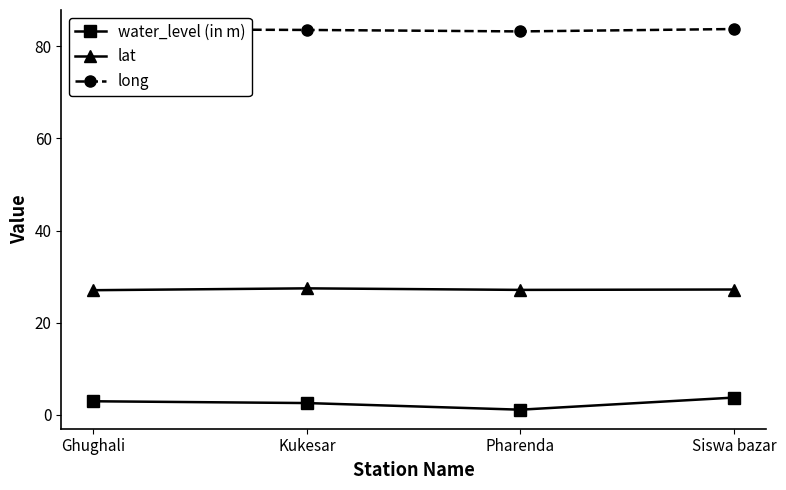

How many interior local valleys does the long series have?

1